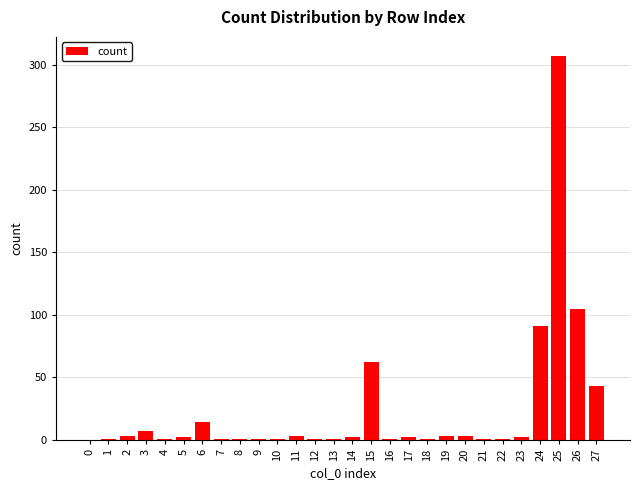

Approximately how many times larger is the value at 11 compared to 8?

3.0